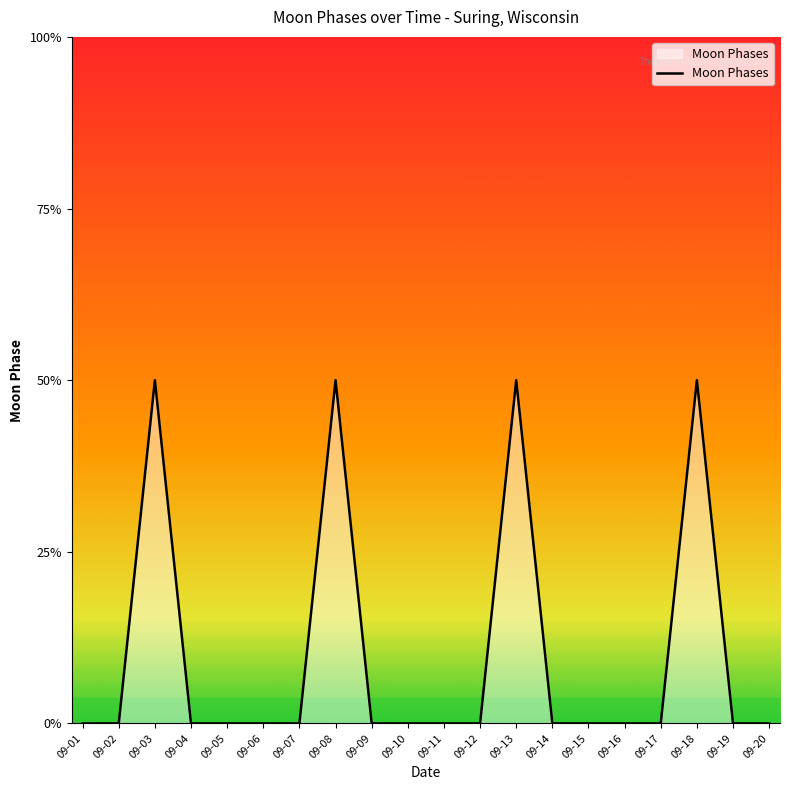

Rank the categories by value from highest to lowest.

09-03, 09-08, 09-13, 09-18, 09-01, 09-02, 09-04, 09-05, 09-06, 09-07, 09-09, 09-10, 09-11, 09-12, 09-14, 09-15, 09-16, 09-17, 09-19, 09-20